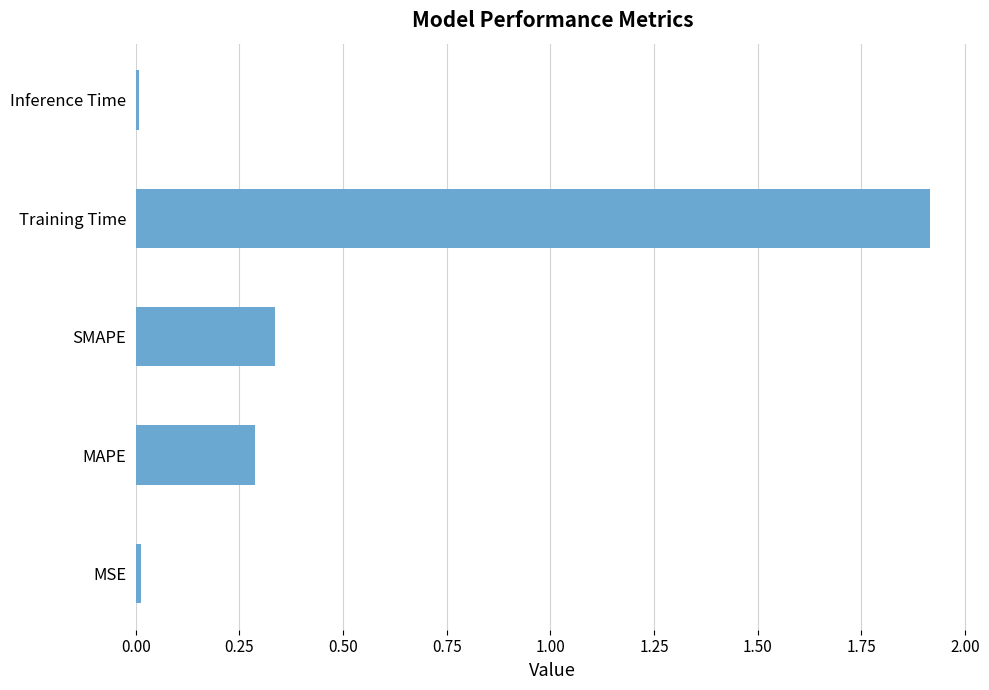

What is the difference between the maximum and second lowest values?

1.9